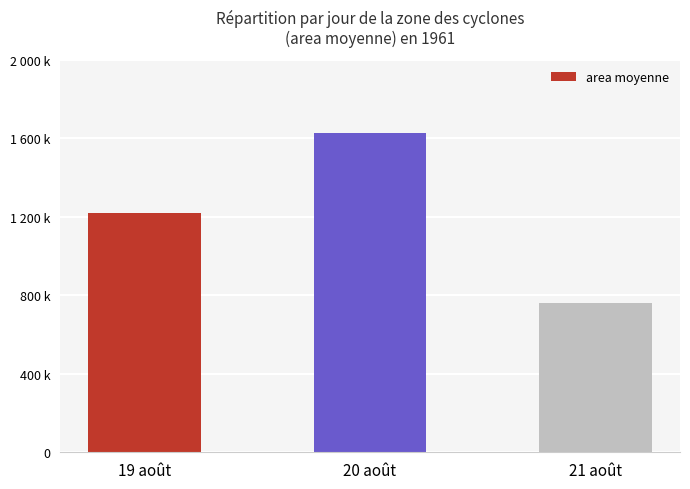

Rank the categories by value from lowest to highest.

21 août, 19 août, 20 août